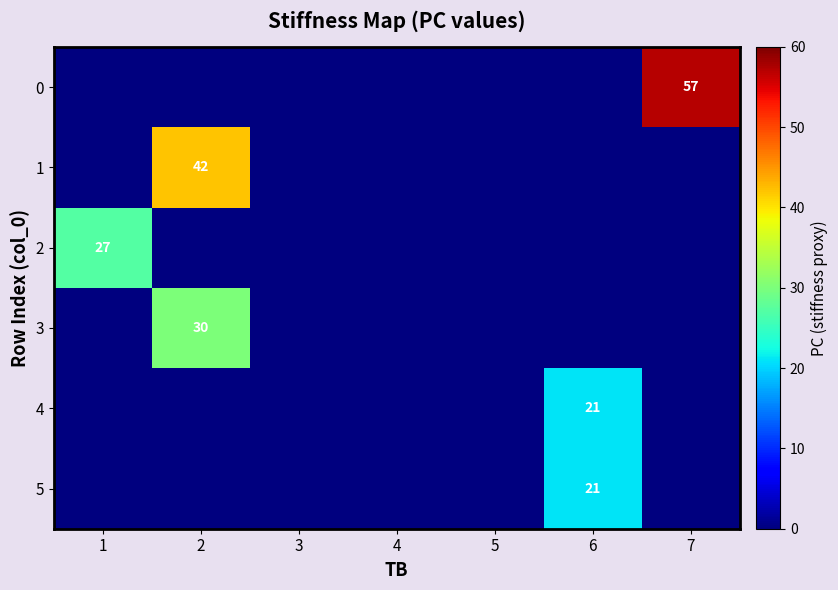

How many distinct data groups are displayed?

6